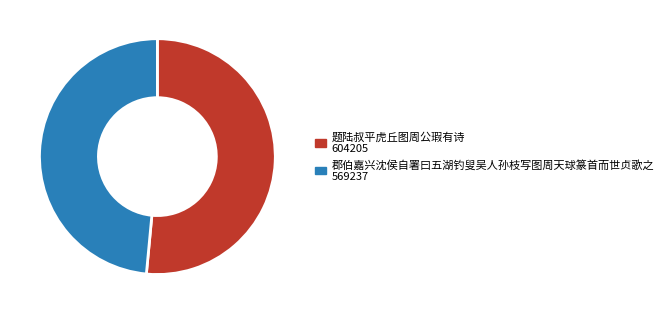

What is the majority slice?

题陆叔平虎丘图周公瑕有诗